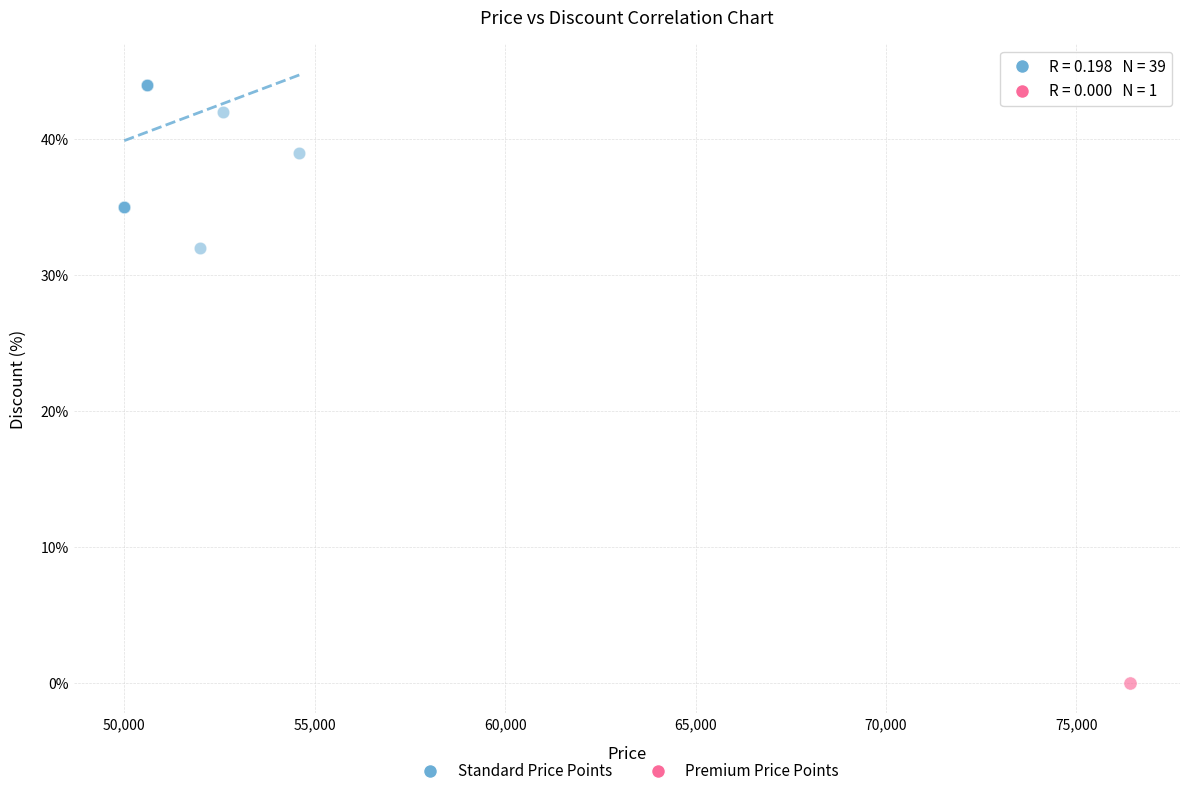

What are all the series names shown in the legend?

Standard Price Points, Premium Price Points